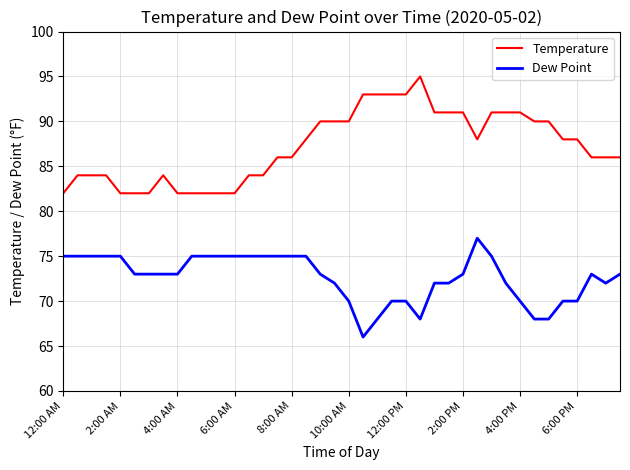

At how many categories does at least one series exceed 77?

40